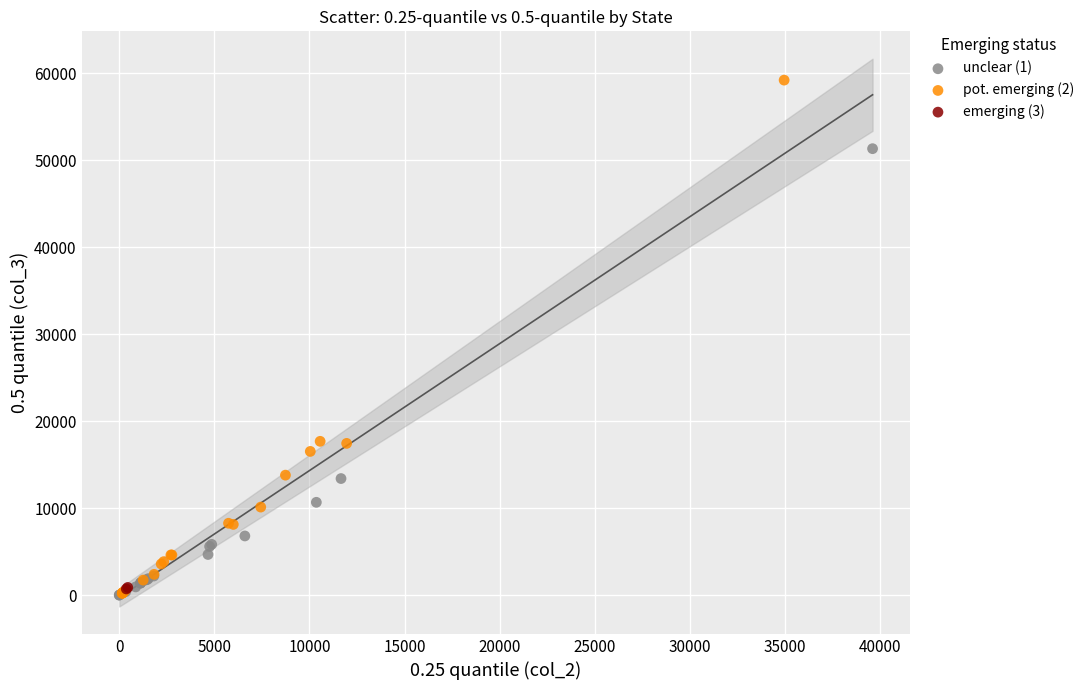

Which series has the largest Y range (max minus min)?

pot. emerging (2)